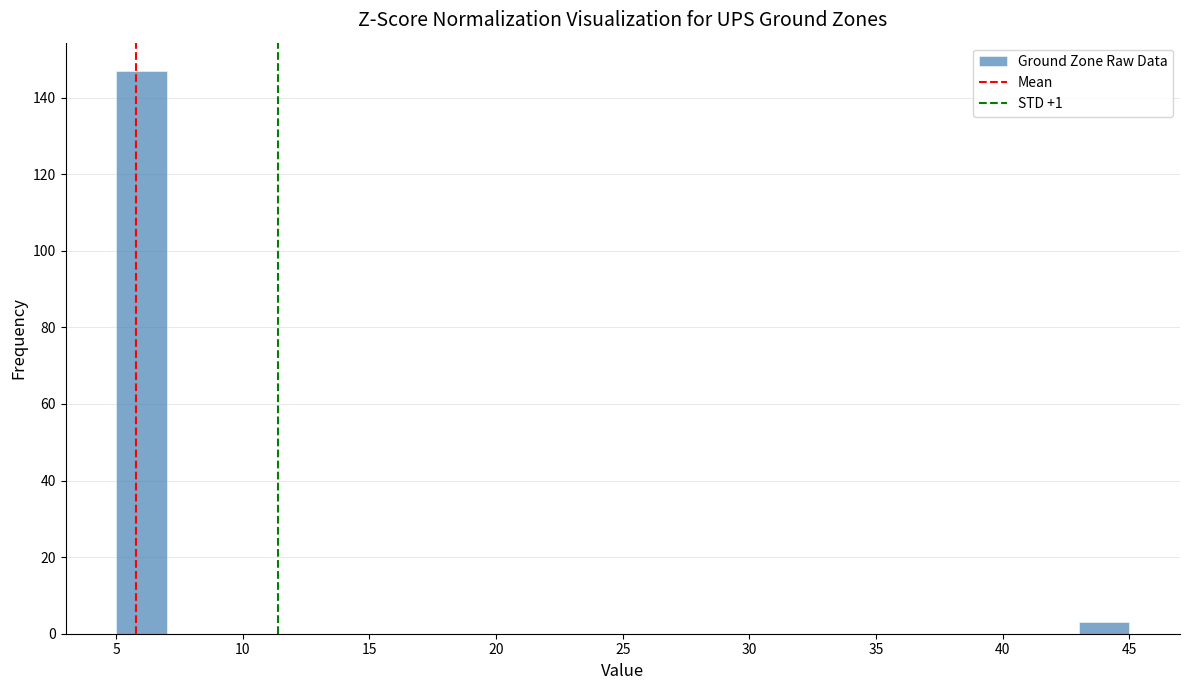

Reading left to right, transcribe this chart: for each bar, give the range it covers on the x-axis and its height. The values are not printed on the chart, so give them approximately, as read against the axis.

5 to 7: 148
7 to 9: 0
9 to 11: 0
11 to 13: 0
13 to 15: 0
15 to 17: 0
17 to 19: 0
19 to 21: 0
21 to 23: 0
23 to 25: 0
25 to 27: 0
27 to 29: 0
29 to 31: 0
31 to 33: 0
33 to 35: 0
35 to 37: 0
37 to 39: 0
39 to 41: 0
41 to 43: 0
43 to 45: 4